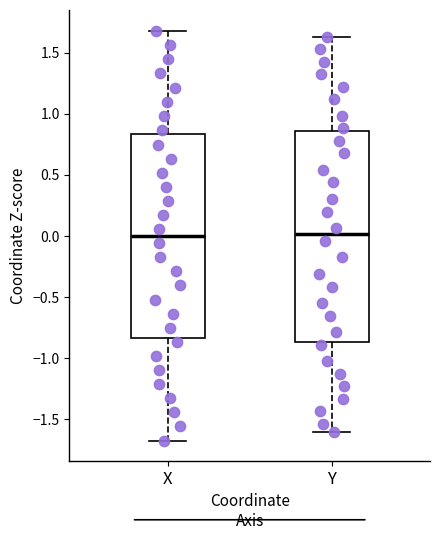

Where does the lower whisker of the box for Y end on the y-axis? The values are not printed on the chart, so give them approximately, as read against the axis.

-1.60